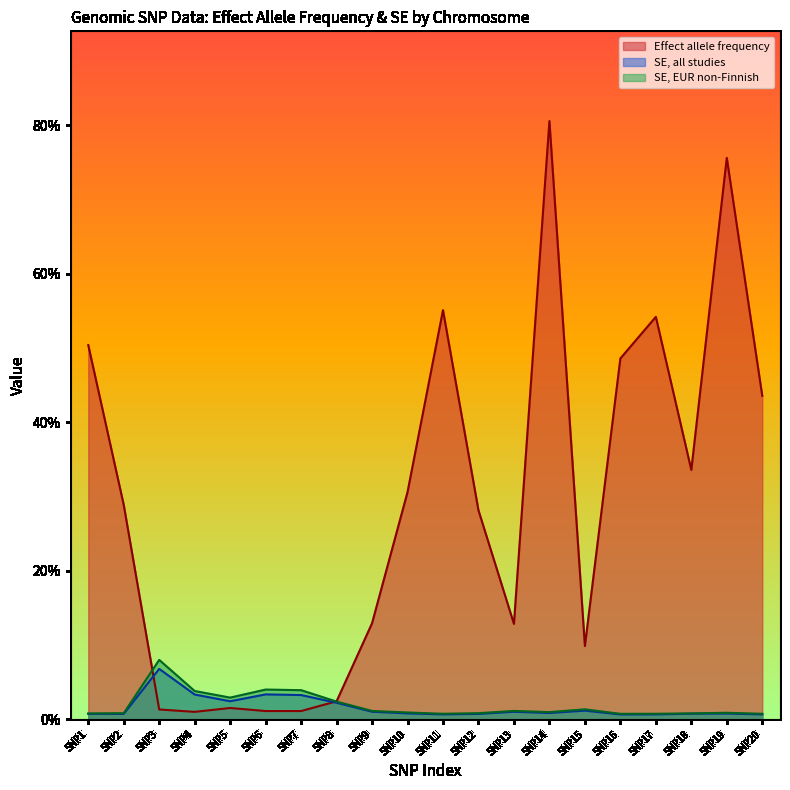

Between SNP5 and SNP13, which is larger?

SNP13